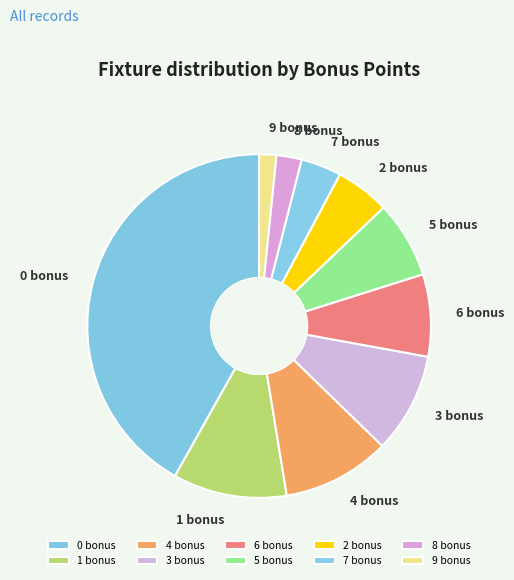

Which slice is the smallest?

9 bonus